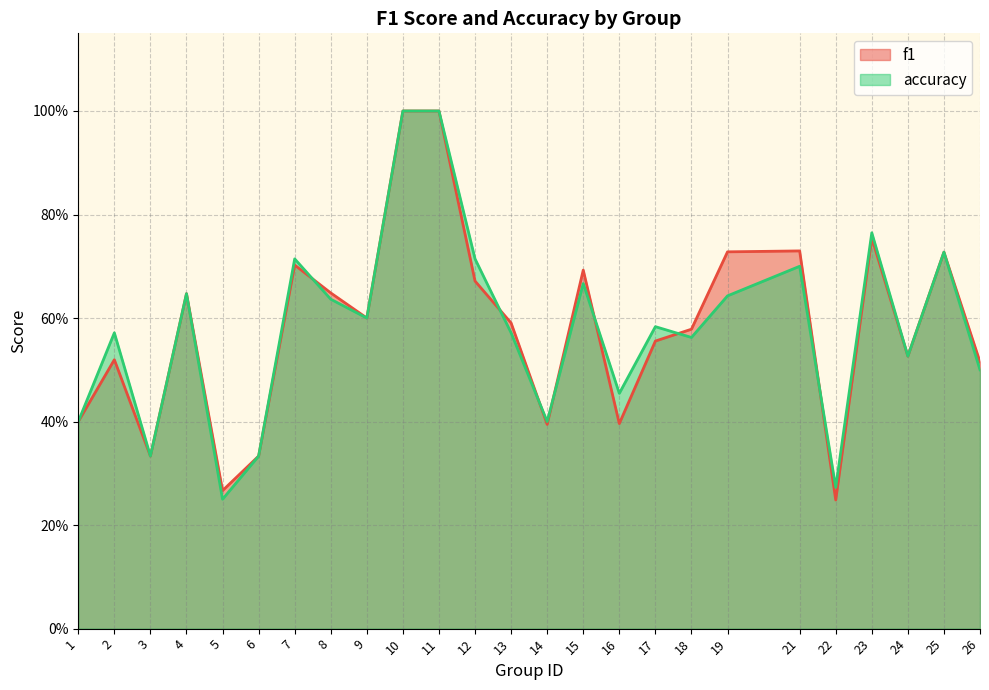

What is the sum of all f1 values?

14.6